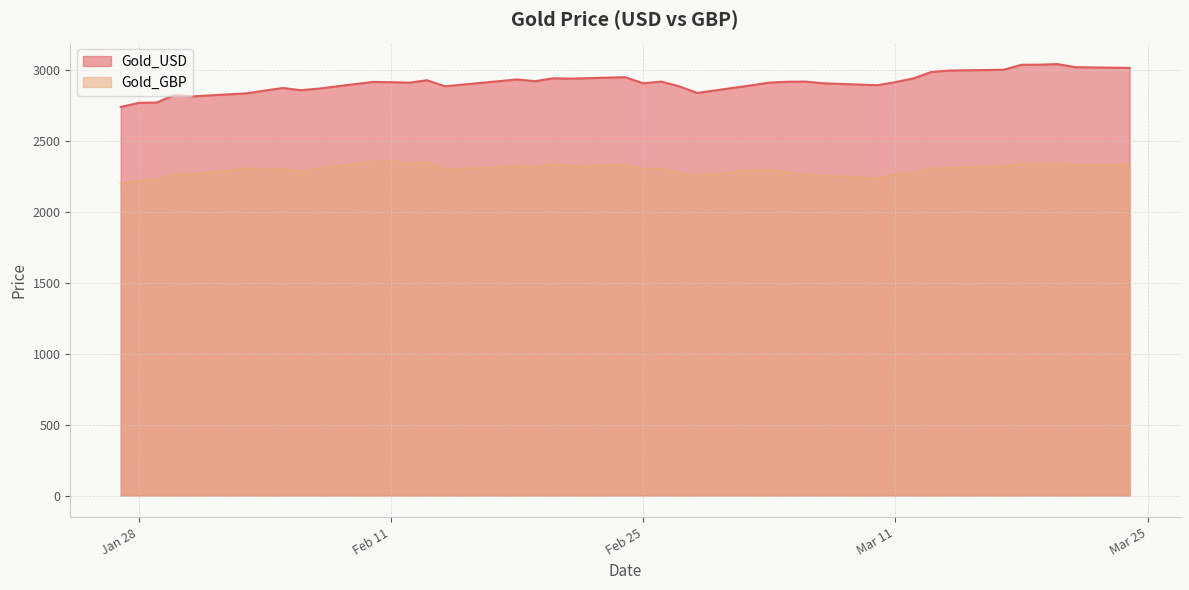

How many data points in Gold_GBP are above 2301?

22